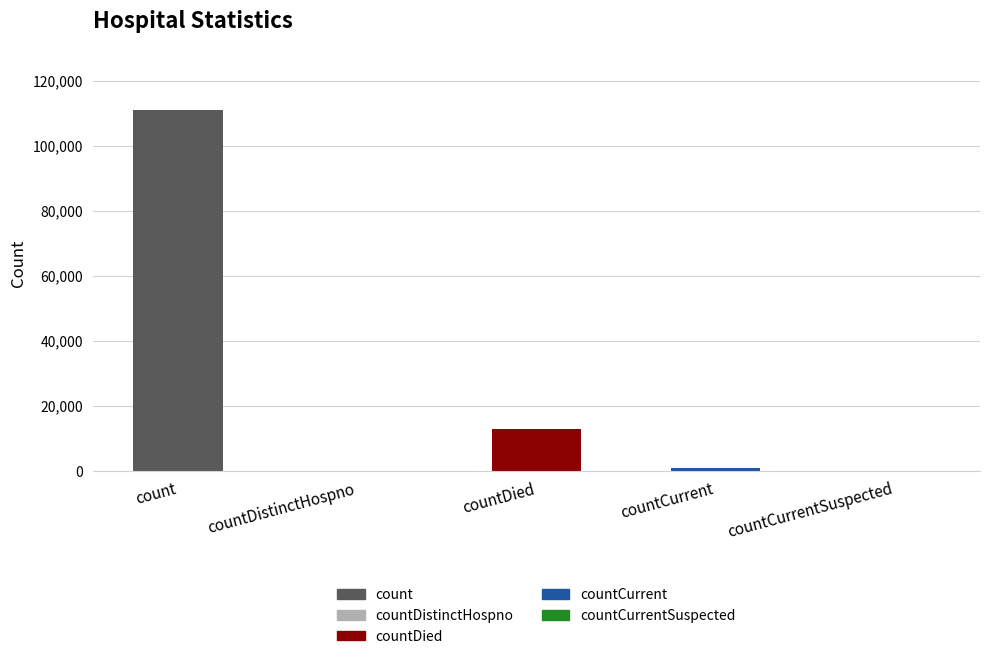

Which label corresponds to the largest value in the chart?

count